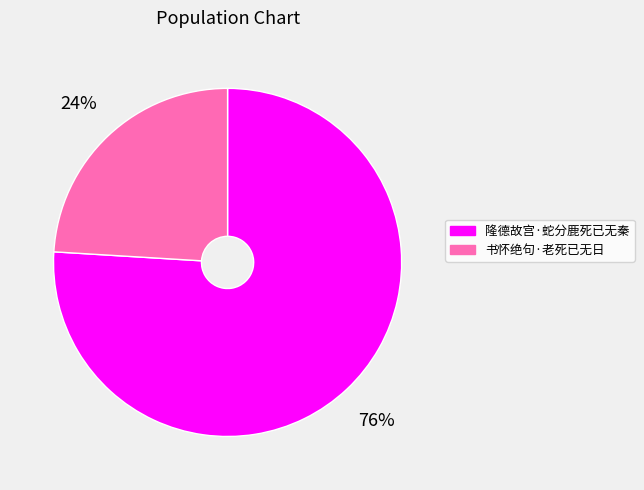

To the nearest percent, what portion does 书怀绝句·老死已无日 represent?

24%